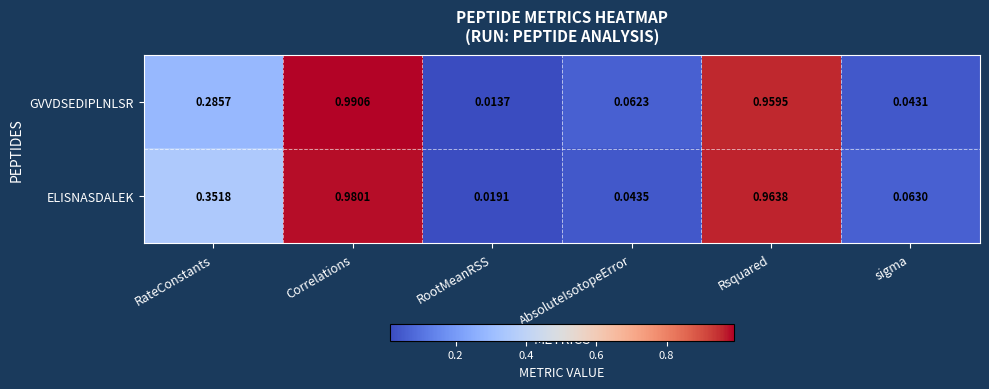

At which category is the sum across all series the highest?

Correlations